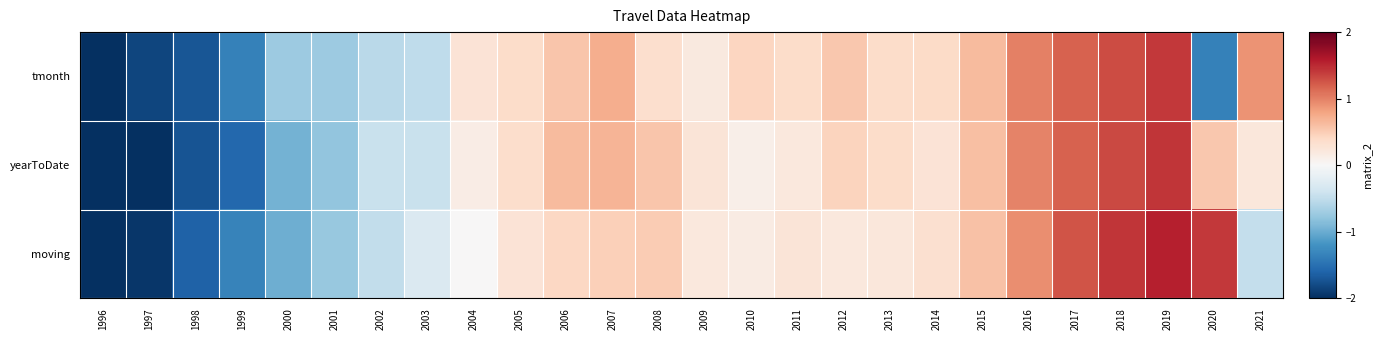

Count the number of data series in this chart.

3